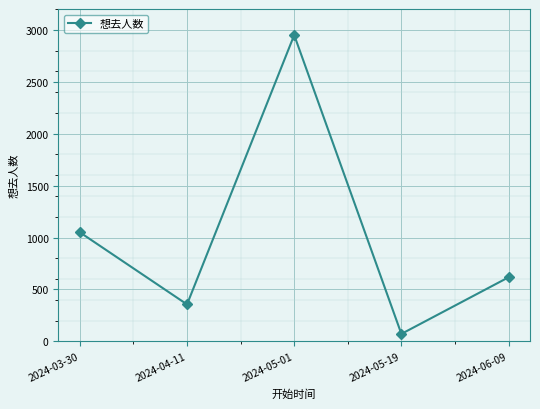

What is the difference between the values at 2024-05-01 and 2024-05-19?

2877